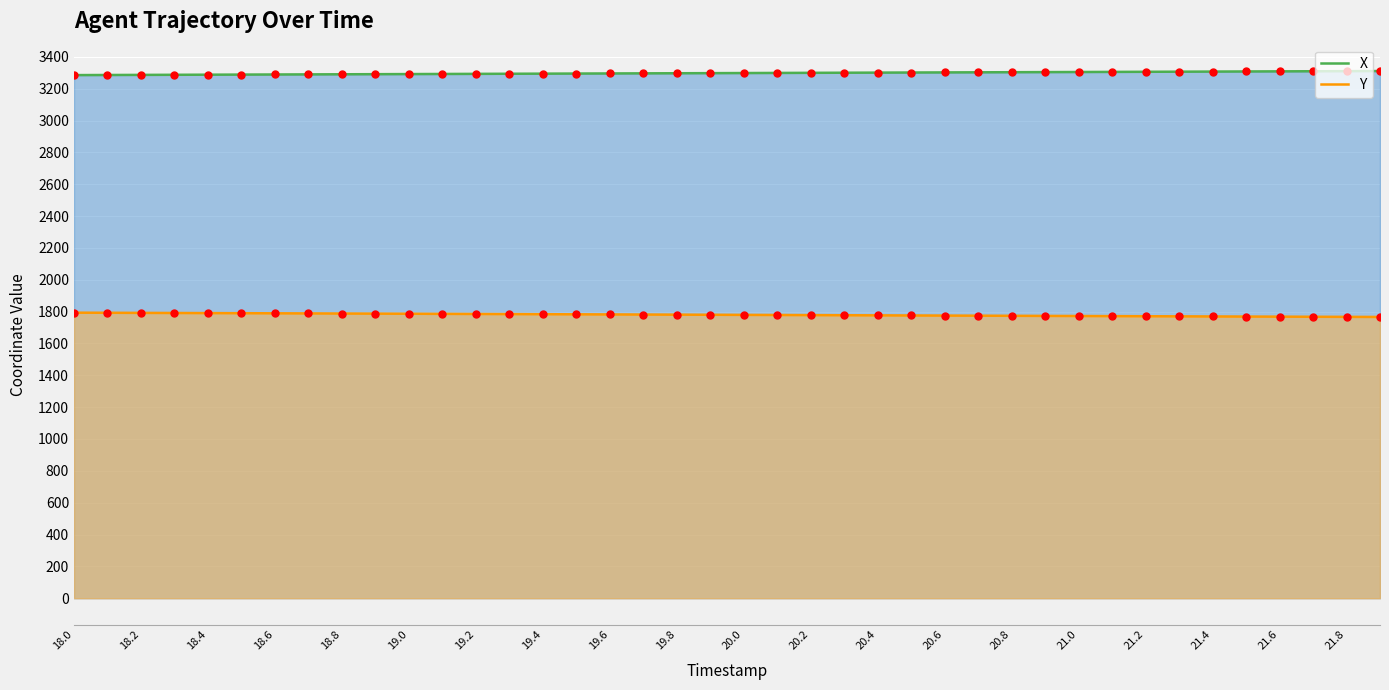

At which category is the sum across all series the highest?

18.0